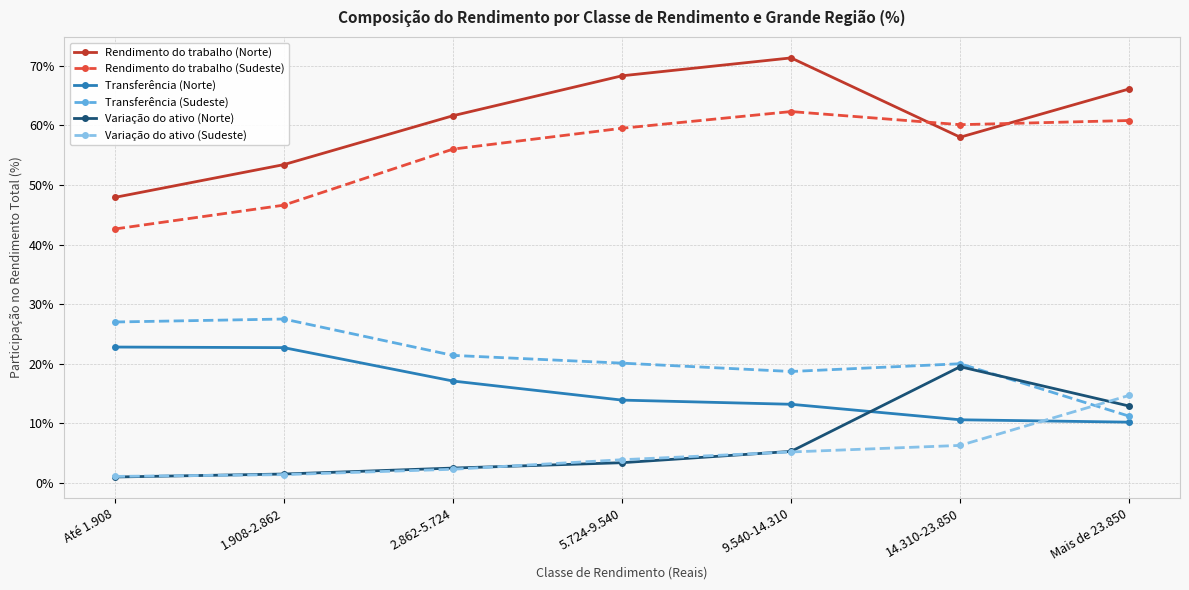

What is the value of the Rendimento do trabalho (Norte) point at the 7th from the left?

66.1